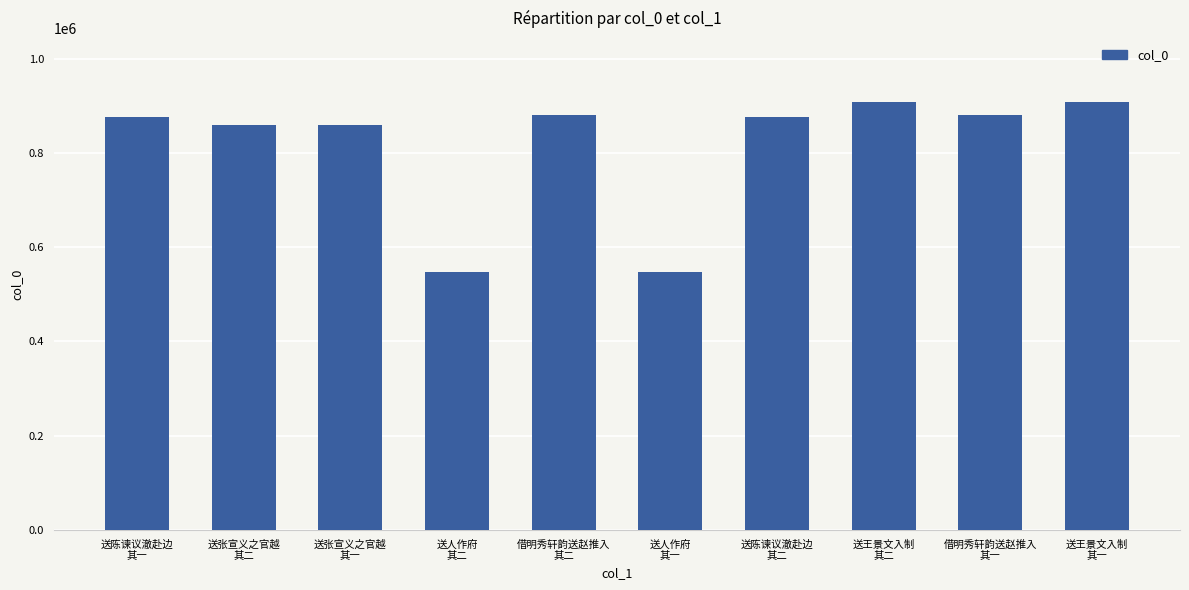

What is the greatest value displayed?

908150